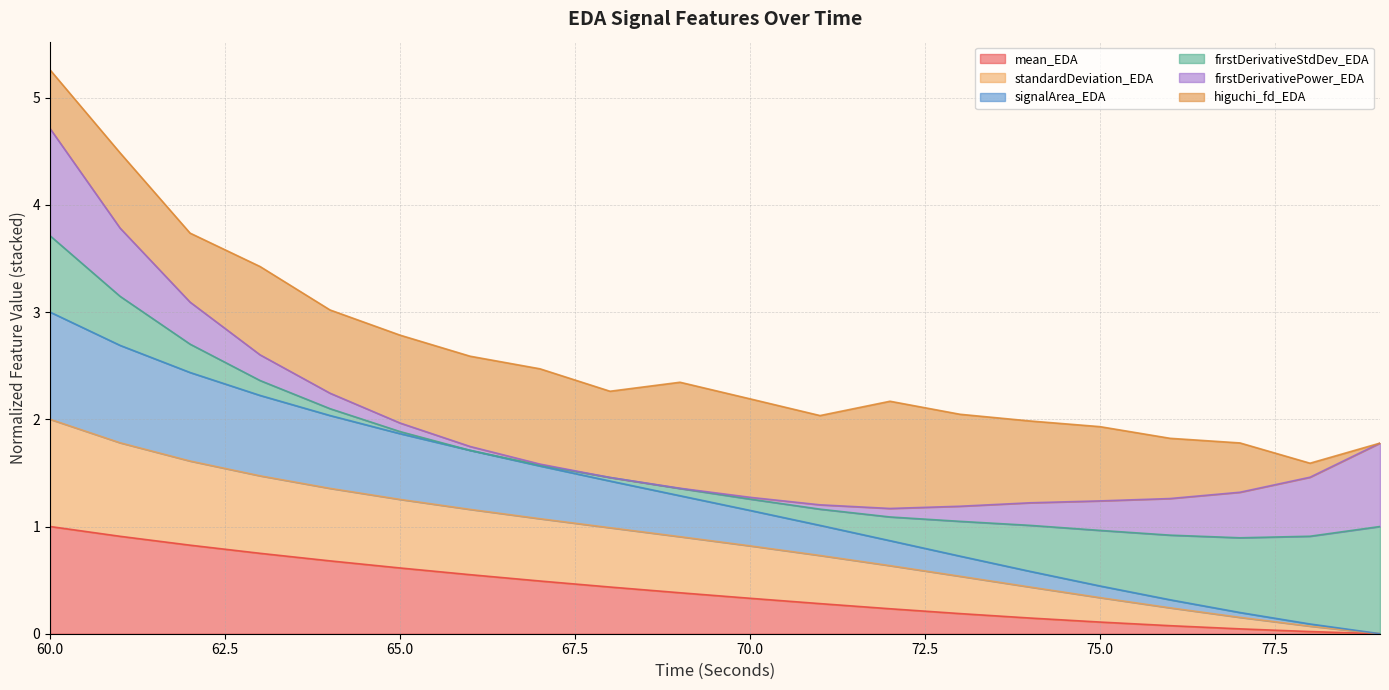

At which label does standardDeviation_EDA reach its peak?

60